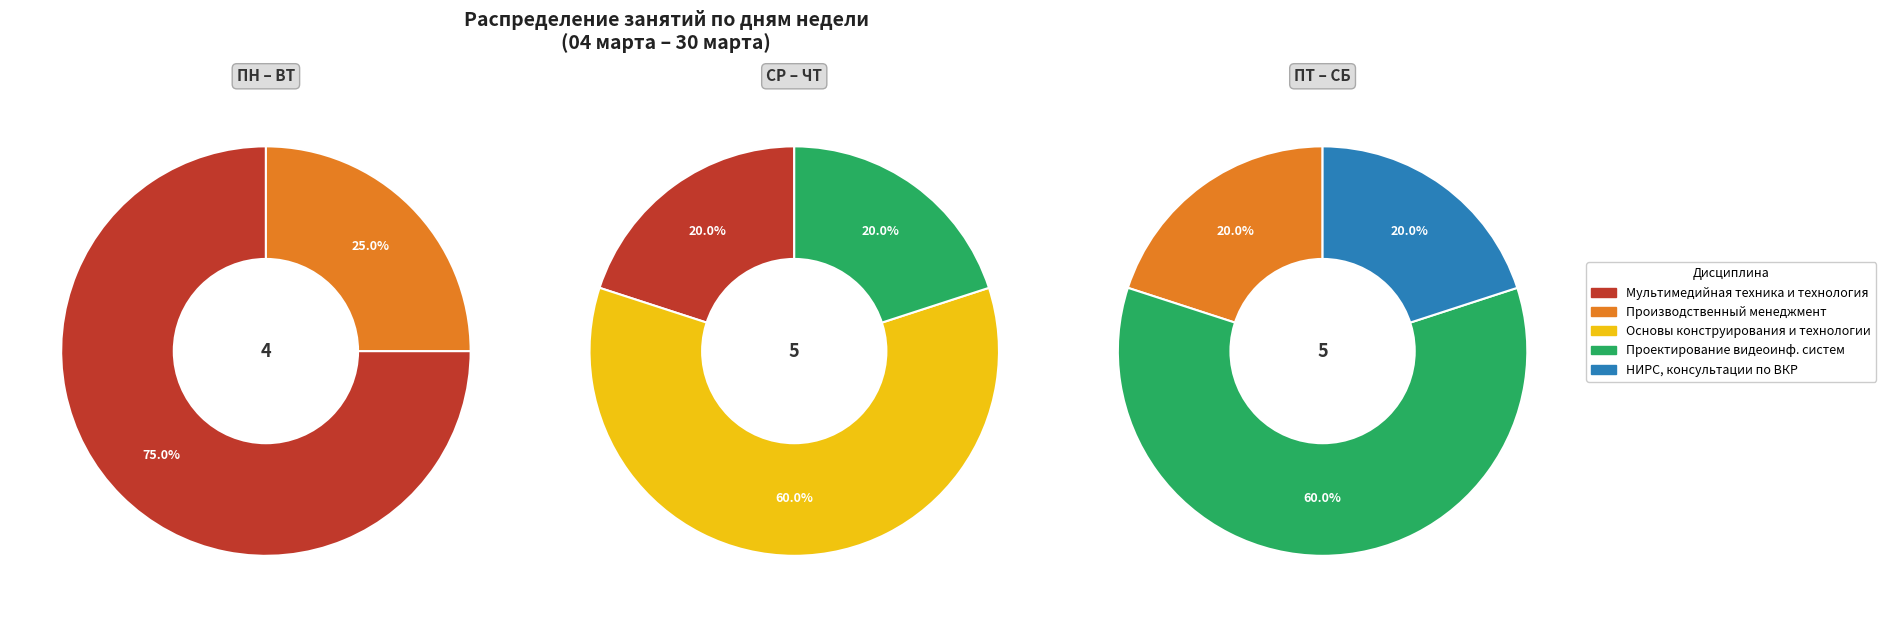

Which category has the biggest portion of the pie?

Мультимедийная техника и технология